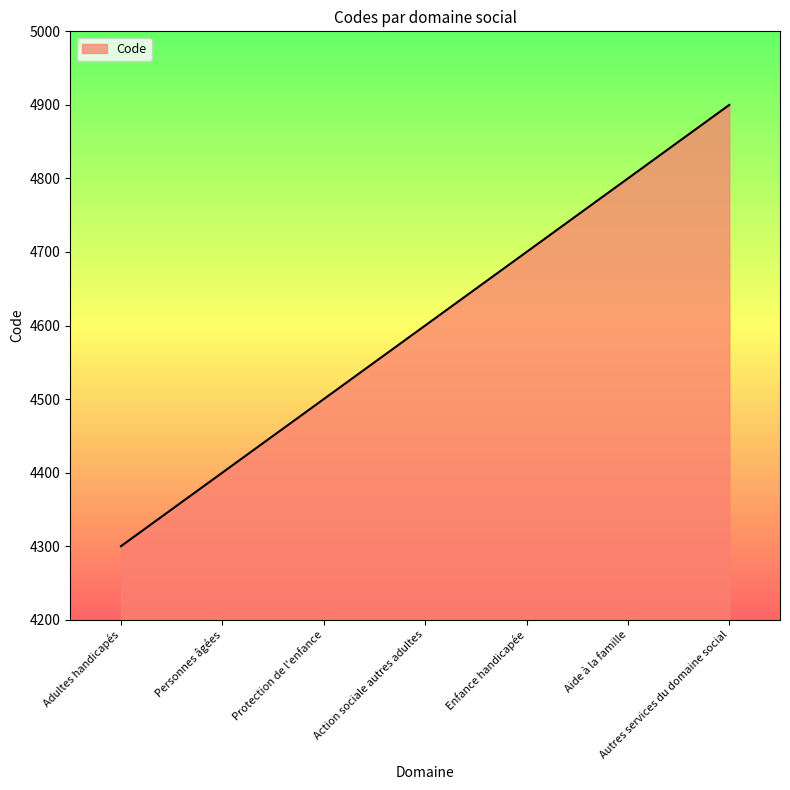

Does the chart display data point markers on the line(s)?

No